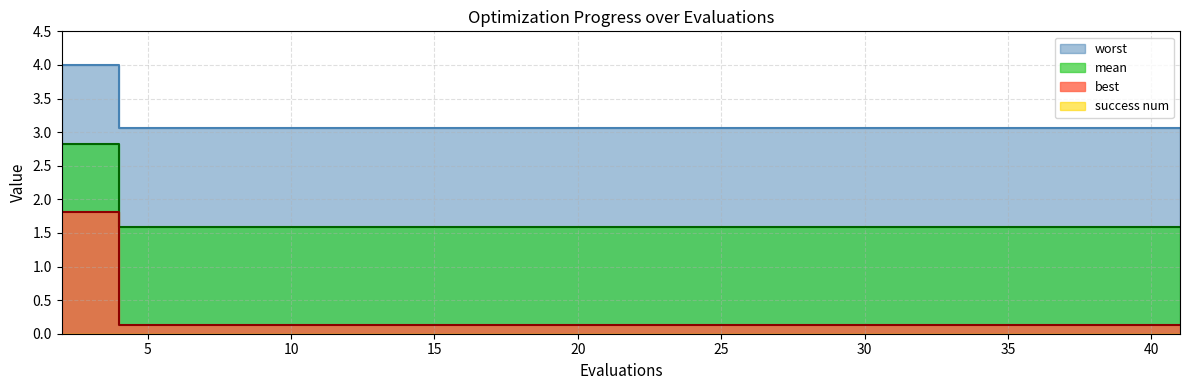

Which category has the lowest value across all series?

4